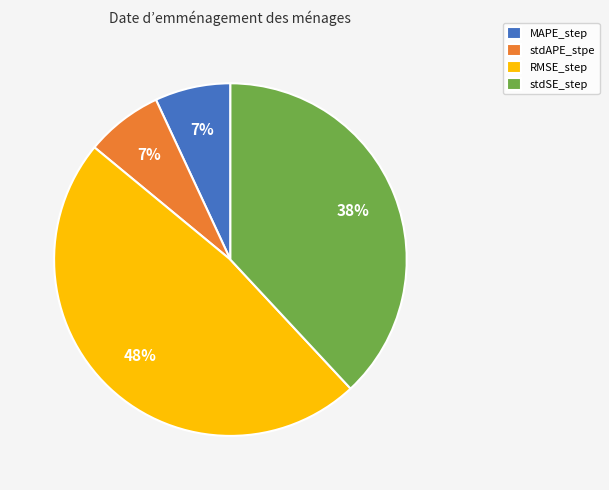

Which has a higher value, MAPE_step or RMSE_step?

RMSE_step